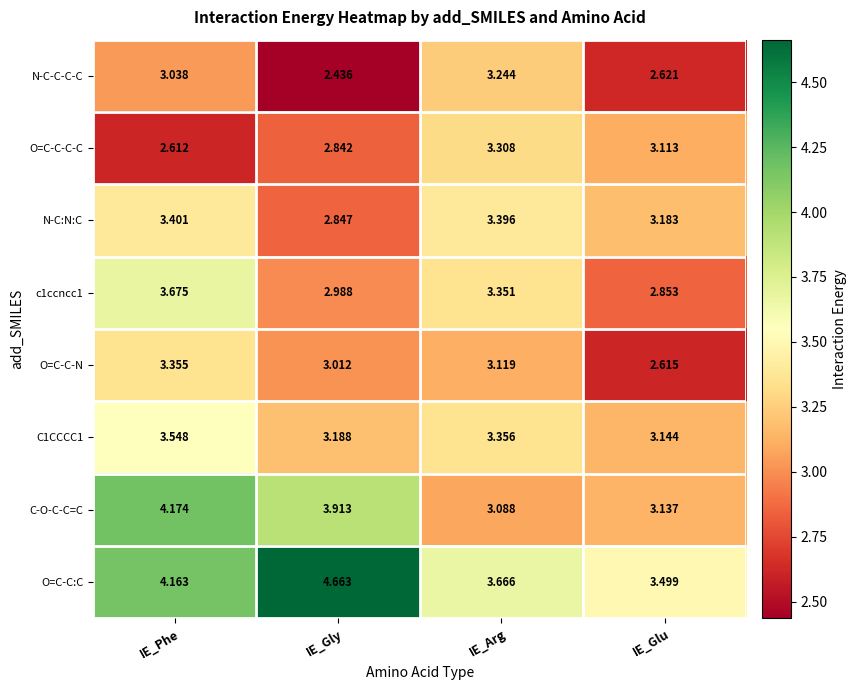

What is the difference between the highest and lowest values at IE_Phe?

1.6